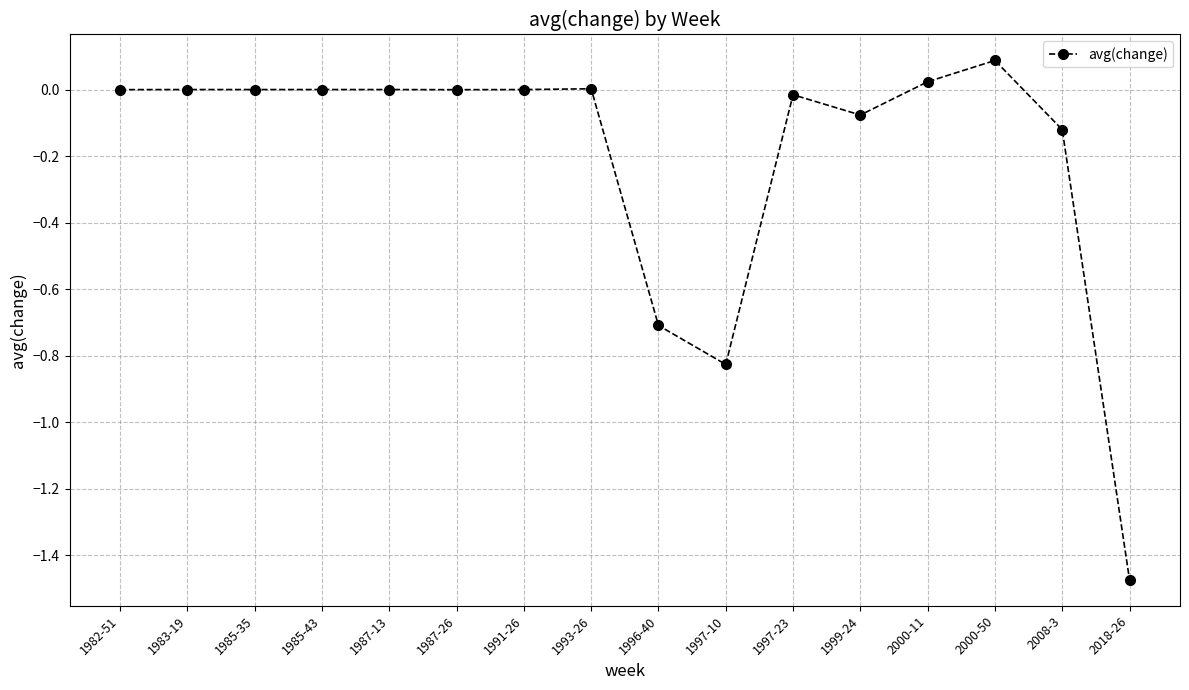

True or false: the data has more than 2 interior local peaks.

True